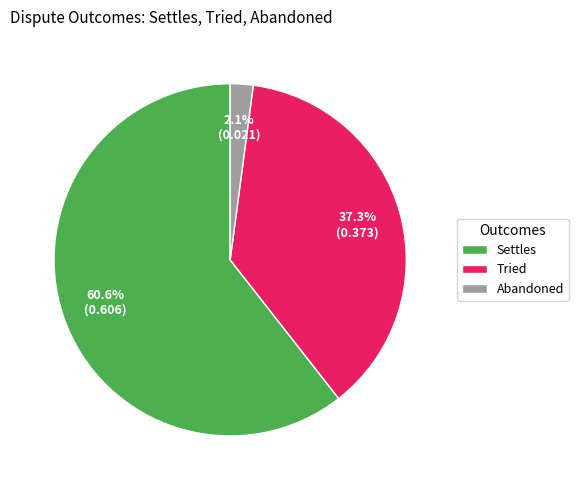

Does Tried represent more than half of the total?

No